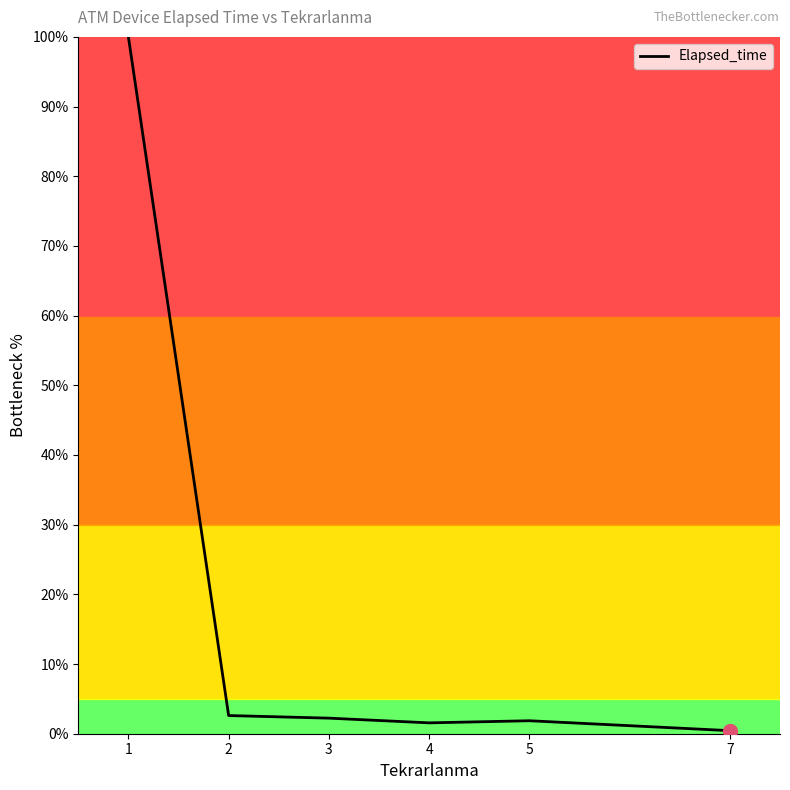

At which category does the chart reach its minimum across all series?

7